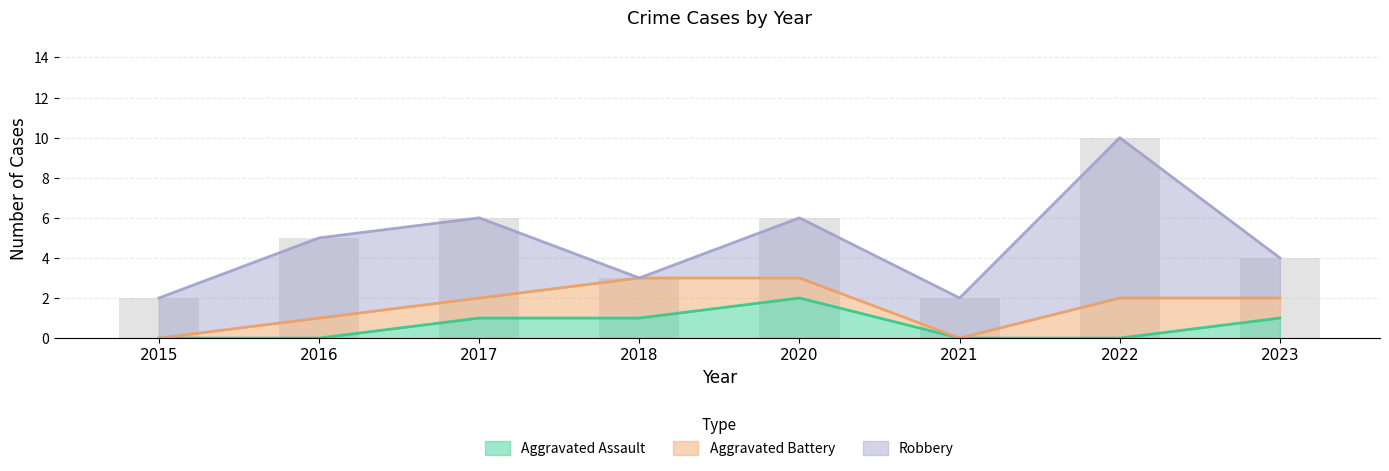

The value of Aggravated Assault at 2018 is 1. True or false?

True